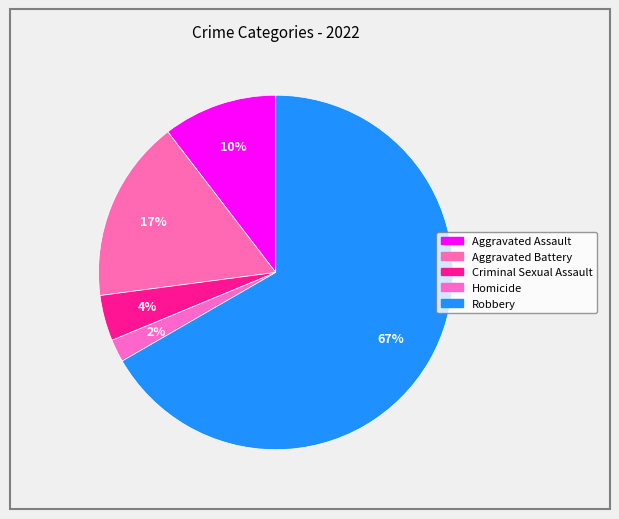

How many segments does this pie chart have?

5